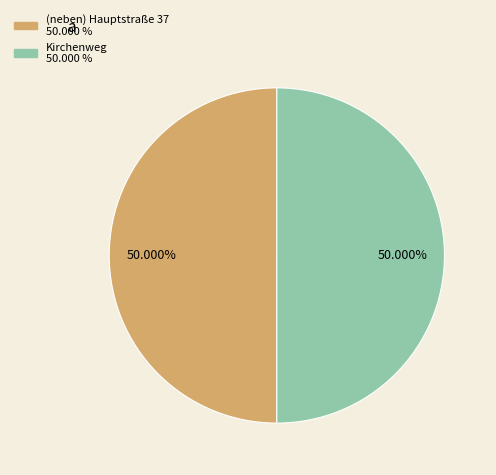

To the nearest percent, what portion does Kirchenweg represent?

50%